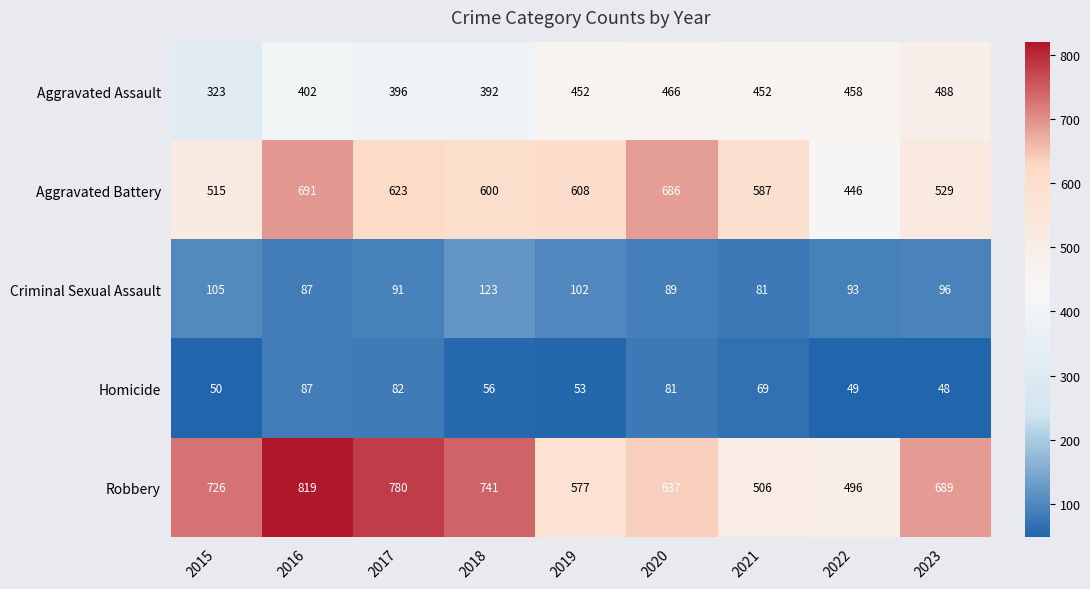

What is the difference between the maximum and second lowest values in the Robbery series?

313